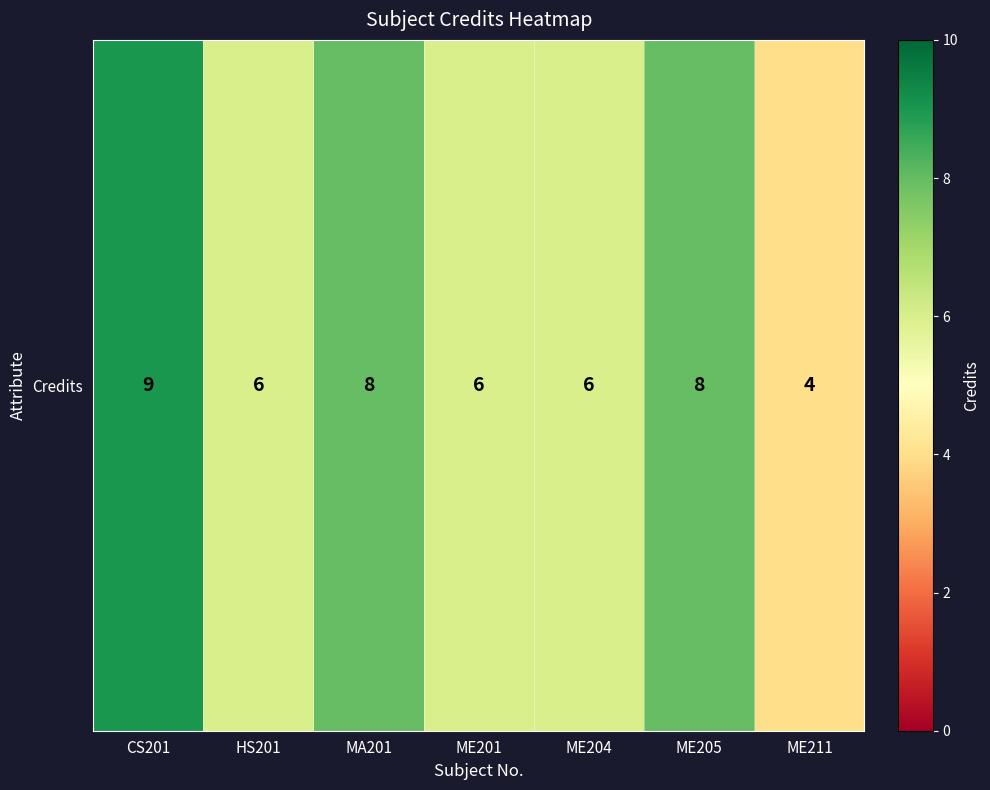

Approximately how many times larger is the value at MA201 compared to ME211?

2.0